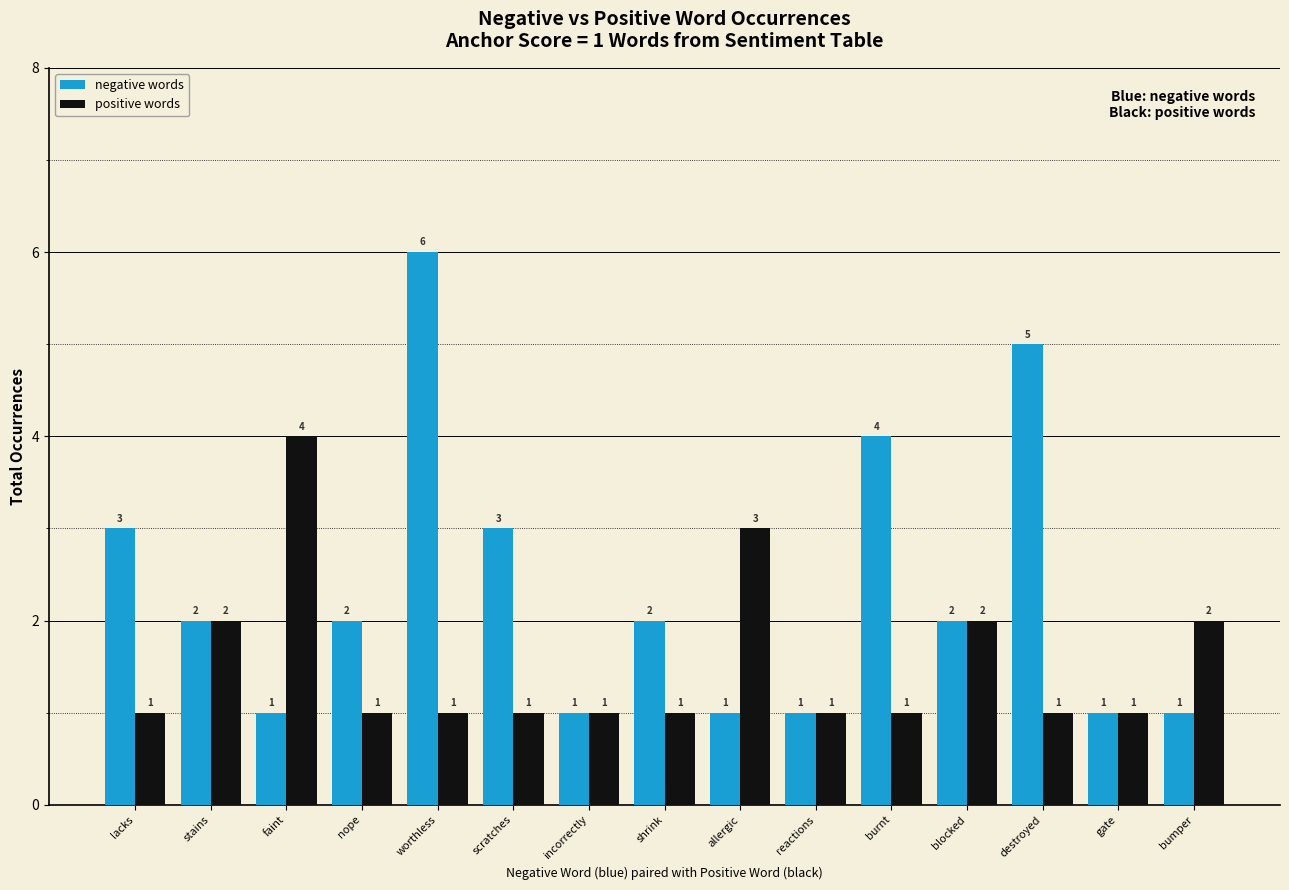

What is the lowest value of the positive words series?

1